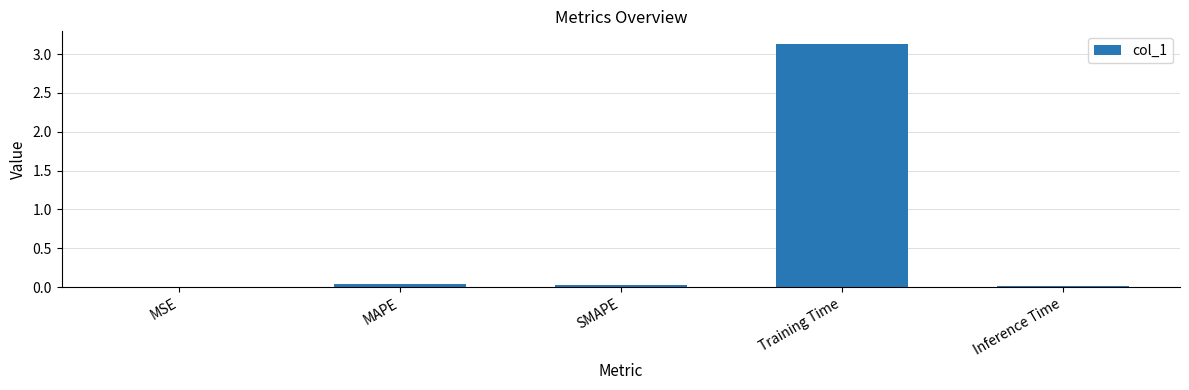

Is it true that the value at Training Time is 2.1?

False